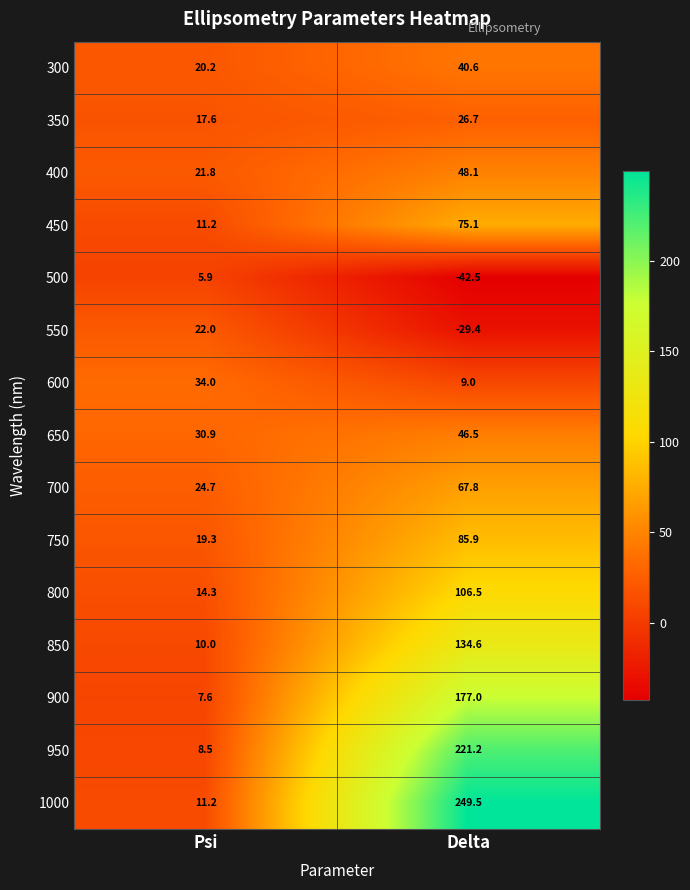

Reading left to right, what are all the values shown in this chart?

300: 20.2	40.6
350: 17.6	26.7
400: 21.8	48.1
450: 11.2	75.1
500: 5.9	-42.5
550: 22.0	-29.4
600: 34.0	9.0
650: 30.9	46.5
700: 24.7	67.8
750: 19.3	85.9
800: 14.3	106.5
850: 10.0	134.6
900: 7.6	177.0
950: 8.5	221.2
1000: 11.2	249.5